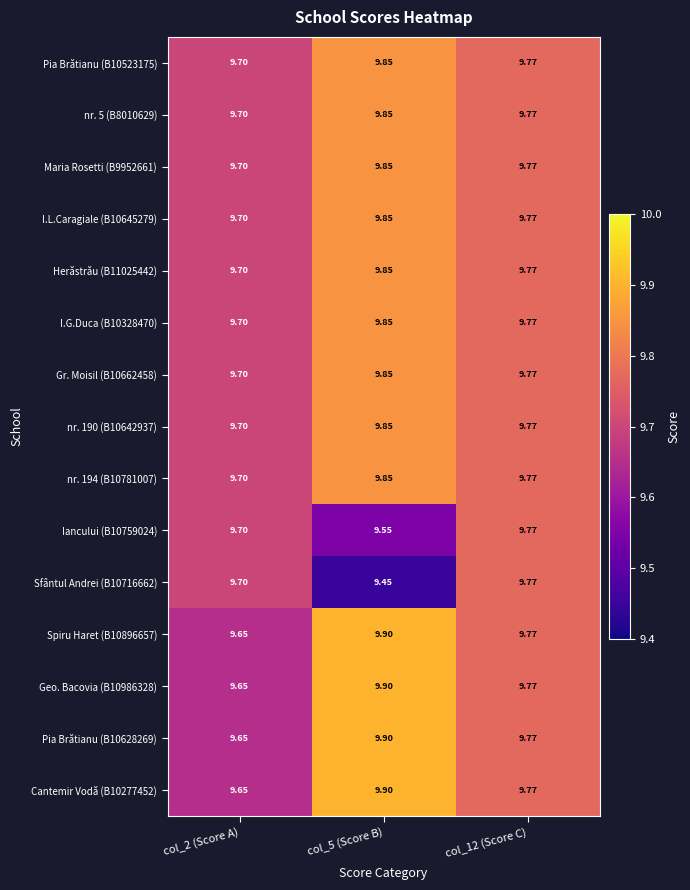

Count the number of data series in this chart.

15